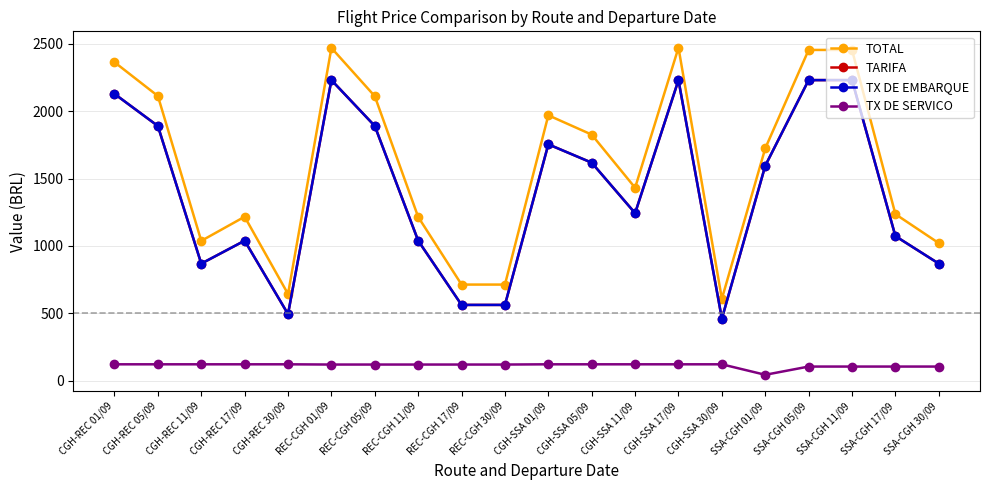

In TX DE EMBARQUE, how many points are lower than both neighbors (excluding endpoints)?

4